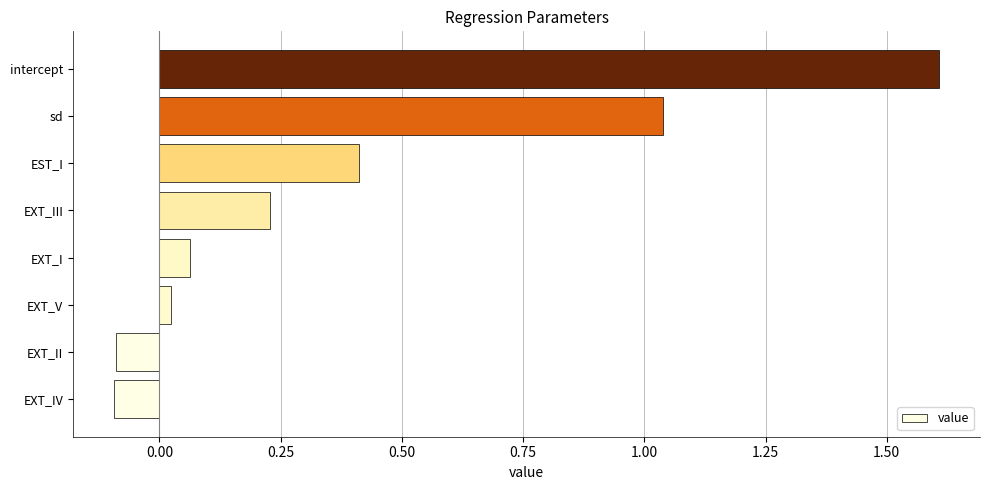

Which category has the highest value across all series?

intercept